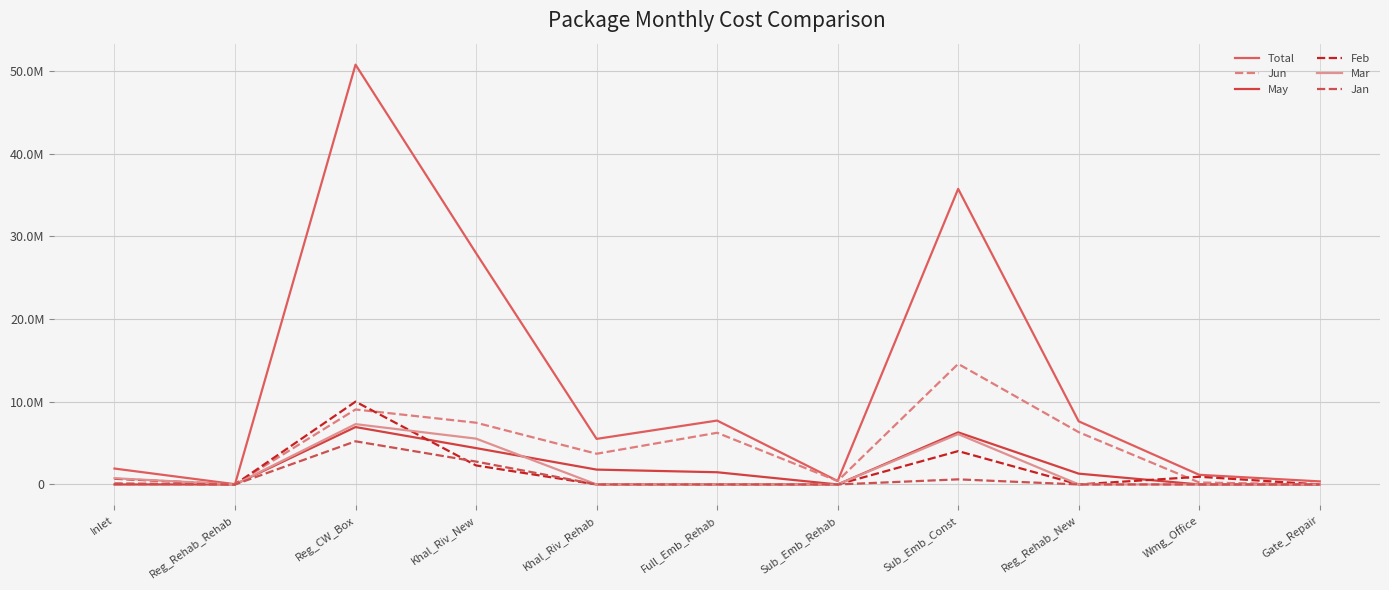

Rank the series by their maximum value, from lowest to highest.

Jan, May, Mar, Feb, Jun, Total